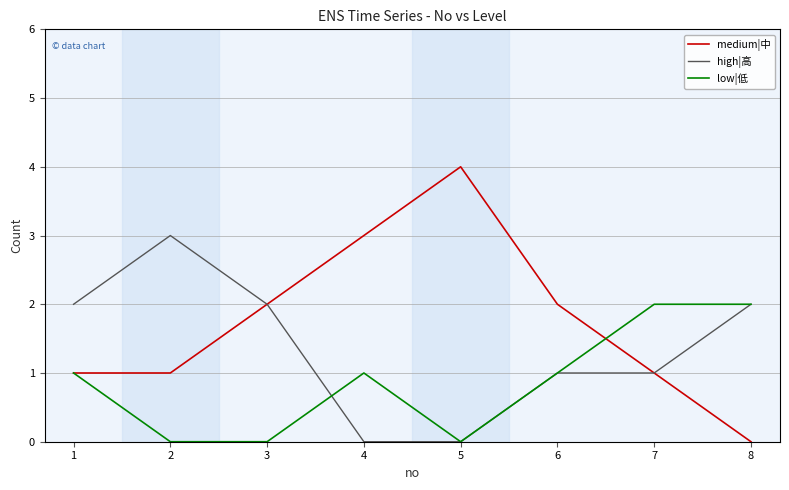

Between 5 and 6, which series saw the biggest shift?

medium|中